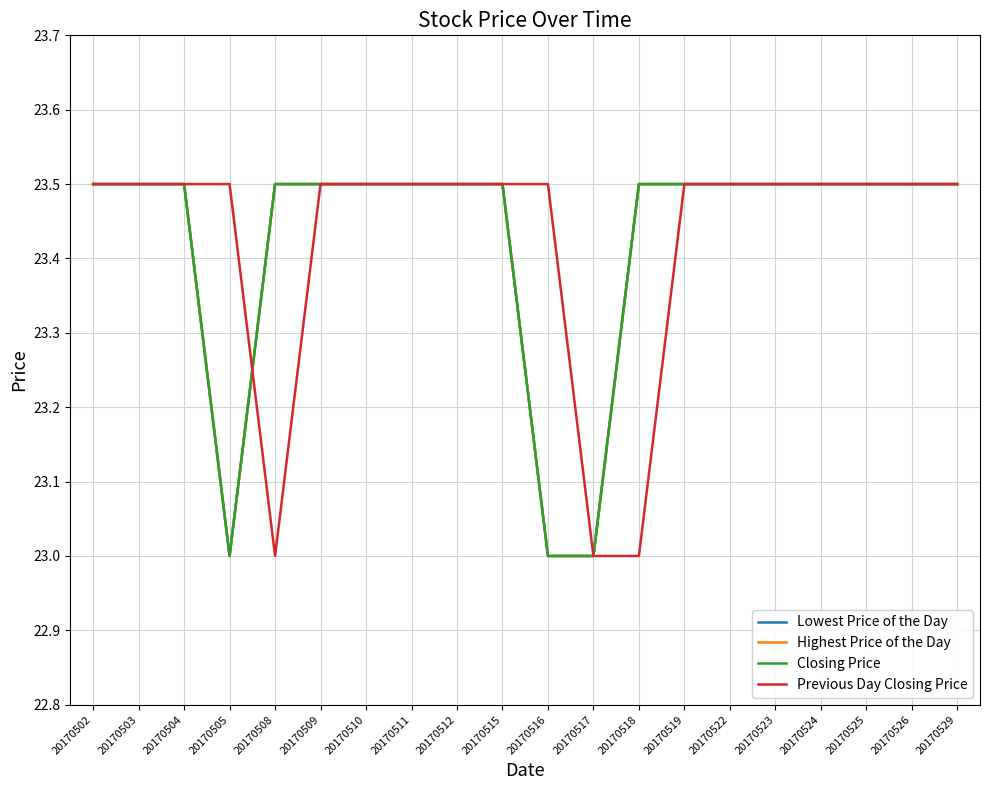

Reading right to left, what are all the values shown in this chart?

Lowest Price of the Day: 20170529=23.5	20170526=23.5	20170525=23.5	20170524=23.5	20170523=23.5	20170522=23.5	20170519=23.5	20170518=23.5	20170517=23.0	20170516=23.0	20170515=23.5	20170512=23.5	20170511=23.5	20170510=23.5	20170509=23.5	20170508=23.5	20170505=23.0	20170504=23.5	20170503=23.5	20170502=23.5
Highest Price of the Day: 20170529=23.5	20170526=23.5	20170525=23.5	20170524=23.5	20170523=23.5	20170522=23.5	20170519=23.5	20170518=23.5	20170517=23.0	20170516=23.0	20170515=23.5	20170512=23.5	20170511=23.5	20170510=23.5	20170509=23.5	20170508=23.5	20170505=23.0	20170504=23.5	20170503=23.5	20170502=23.5
Closing Price: 20170529=23.5	20170526=23.5	20170525=23.5	20170524=23.5	20170523=23.5	20170522=23.5	20170519=23.5	20170518=23.5	20170517=23.0	20170516=23.0	20170515=23.5	20170512=23.5	20170511=23.5	20170510=23.5	20170509=23.5	20170508=23.5	20170505=23.0	20170504=23.5	20170503=23.5	20170502=23.5
Previous Day Closing Price: 20170529=23.5	20170526=23.5	20170525=23.5	20170524=23.5	20170523=23.5	20170522=23.5	20170519=23.5	20170518=23.0	20170517=23.0	20170516=23.5	20170515=23.5	20170512=23.5	20170511=23.5	20170510=23.5	20170509=23.5	20170508=23.0	20170505=23.5	20170504=23.5	20170503=23.5	20170502=23.5